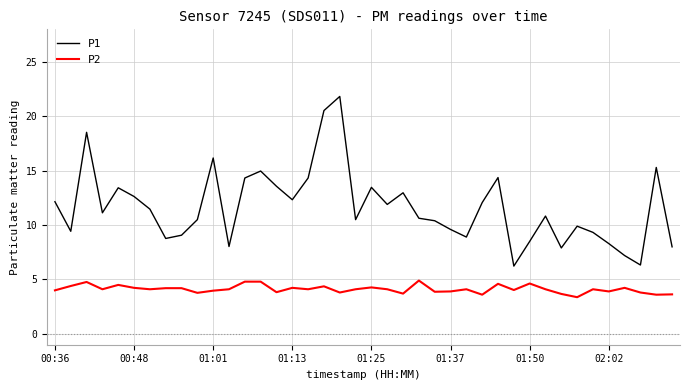

List the series in order of their peak value, lowest first.

P2, P1